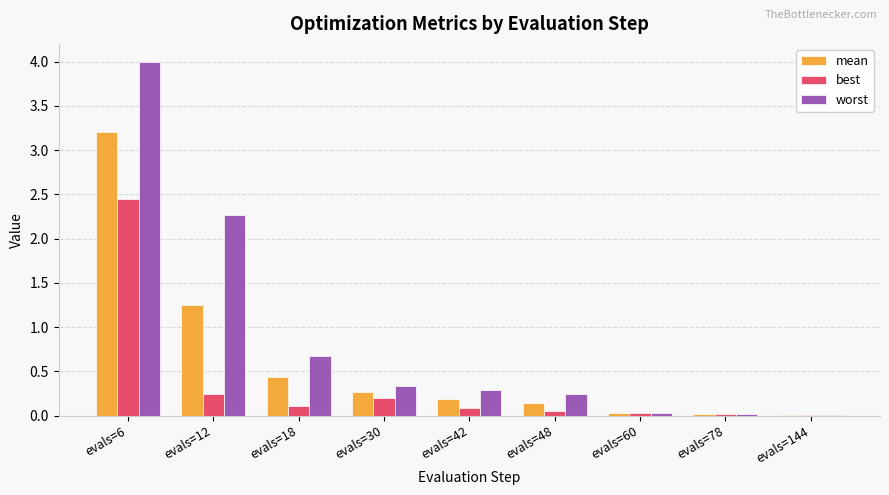

The value of best at evals=12 is 0.2. True or false?

True